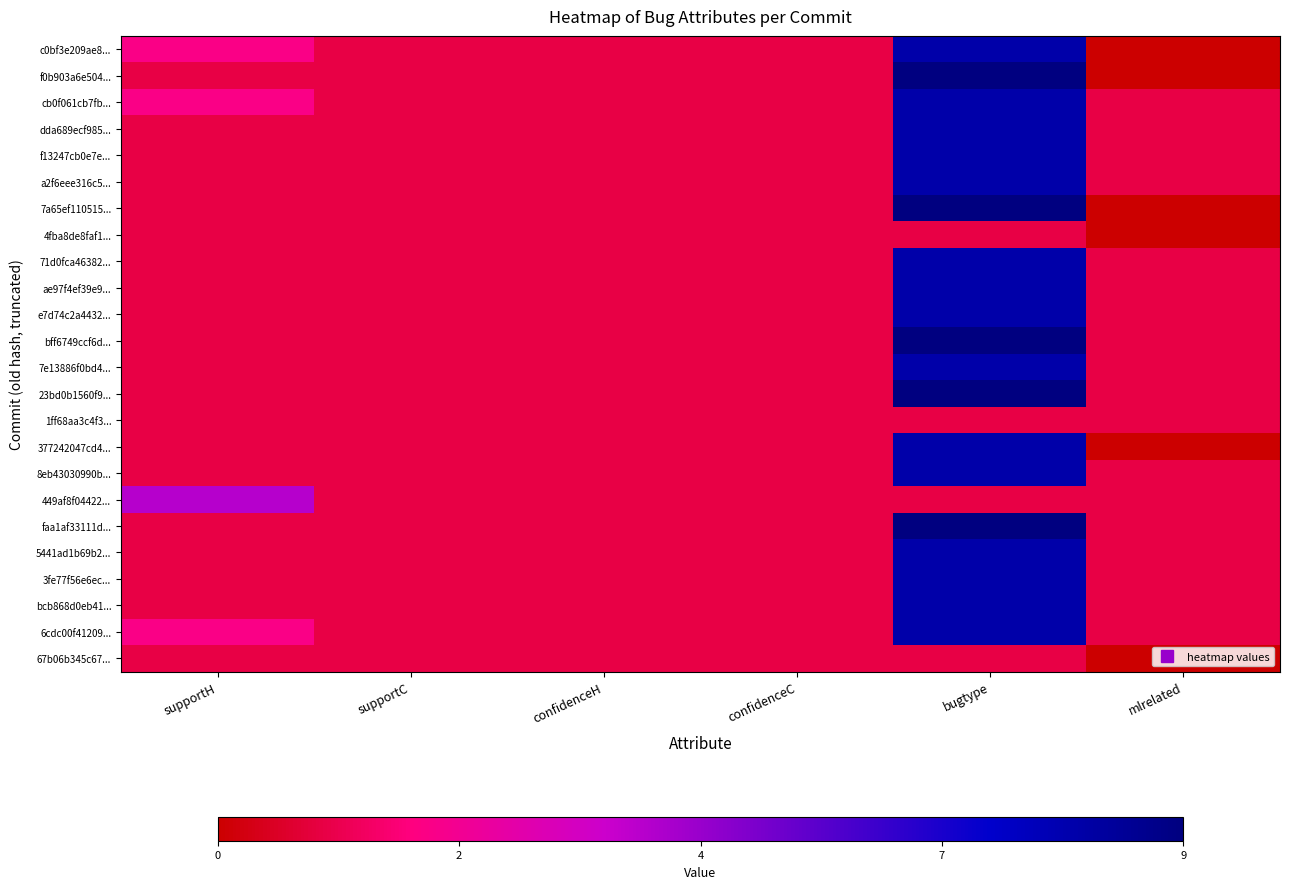

Rank the series by their maximum value, from highest to lowest.

f0b903a6e504..., 7a65ef110515..., bff6749ccf6d..., 23bd0b1560f9..., faa1af33111d..., c0bf3e209ae8..., cb0f061cb7fb..., dda689ecf985..., f13247cb0e7e..., a2f6eee316c5..., 71d0fca46382..., ae97f4ef39e9..., e7d74c2a4432..., 7e13886f0bd4..., 377242047cd4..., 8eb43030990b..., 5441ad1b69b2..., 3fe77f56e6ec..., bcb868d0eb41..., 6cdc00f41209..., 449af8f04422..., 4fba8de8faf1..., 1ff68aa3c4f3..., 67b06b345c67...